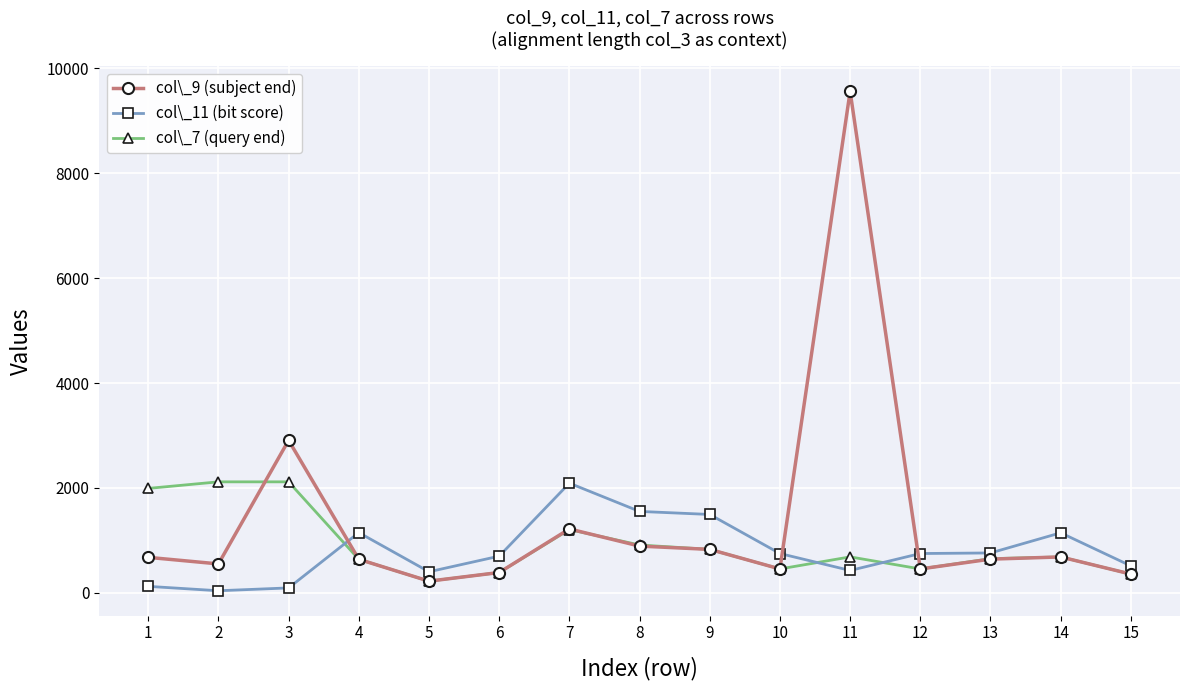

What is the maximum value shown in the chart?

9561.0